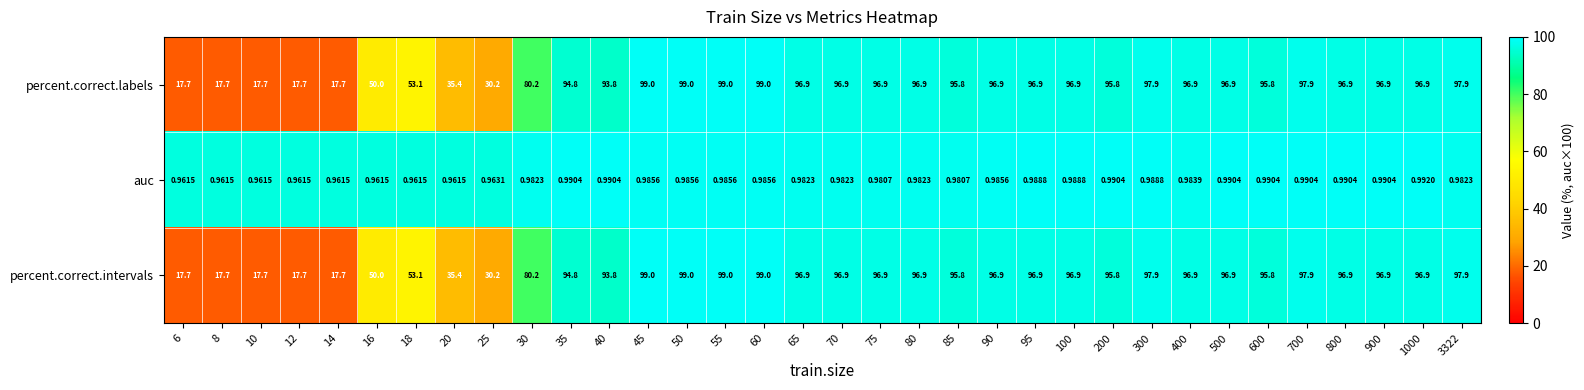

Between 75 and 100, which series saw the biggest shift?

auc